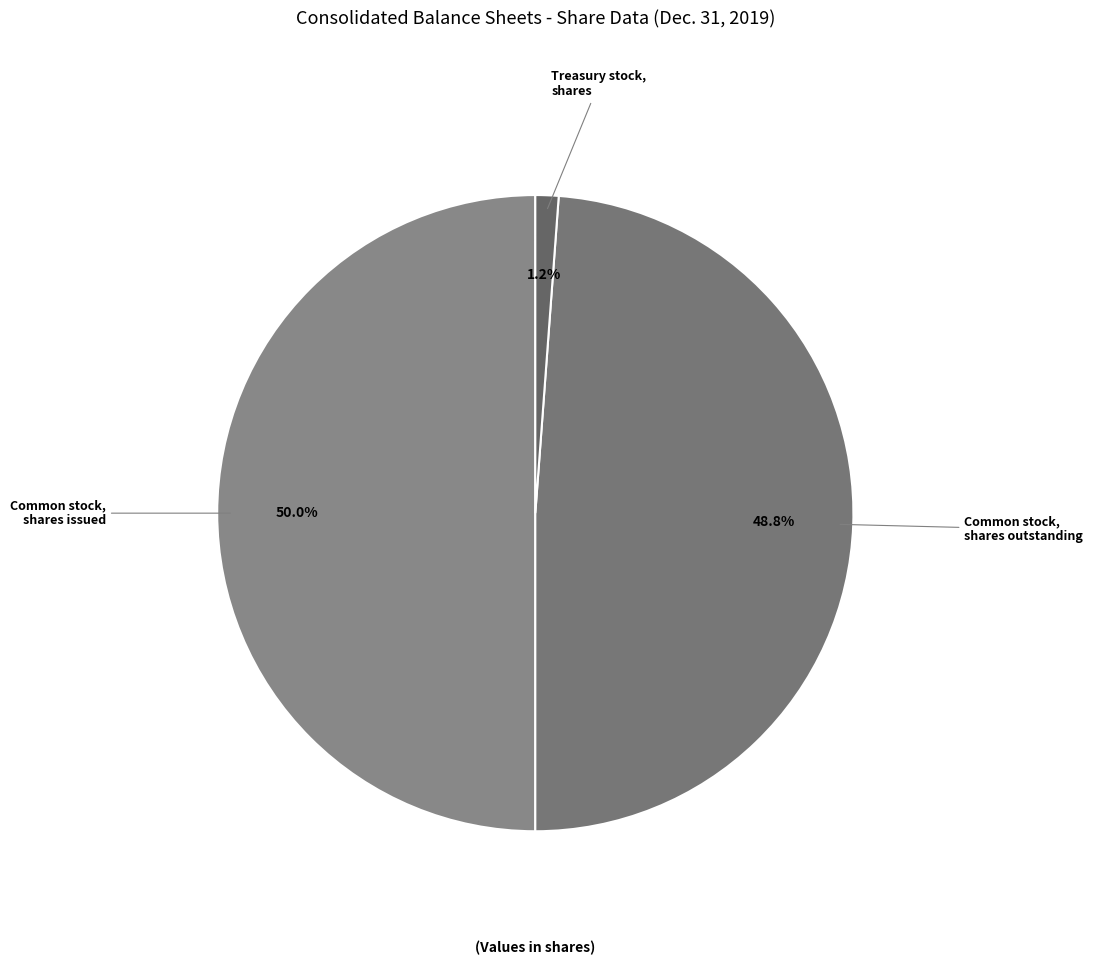

Rank the categories by value from lowest to highest.

Treasury stock, shares (in shares), Common stock, shares outstanding (in shares), Common stock, shares issued (in shares)